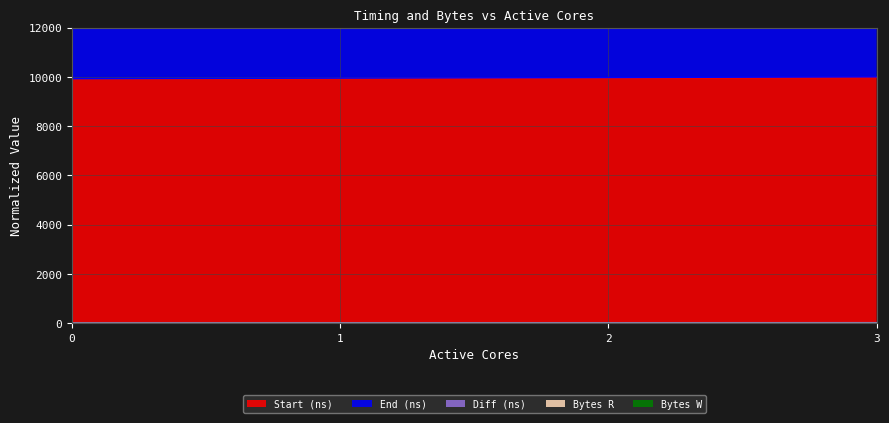

What is the difference between the End (ns) values at 1 and 0?

22.6